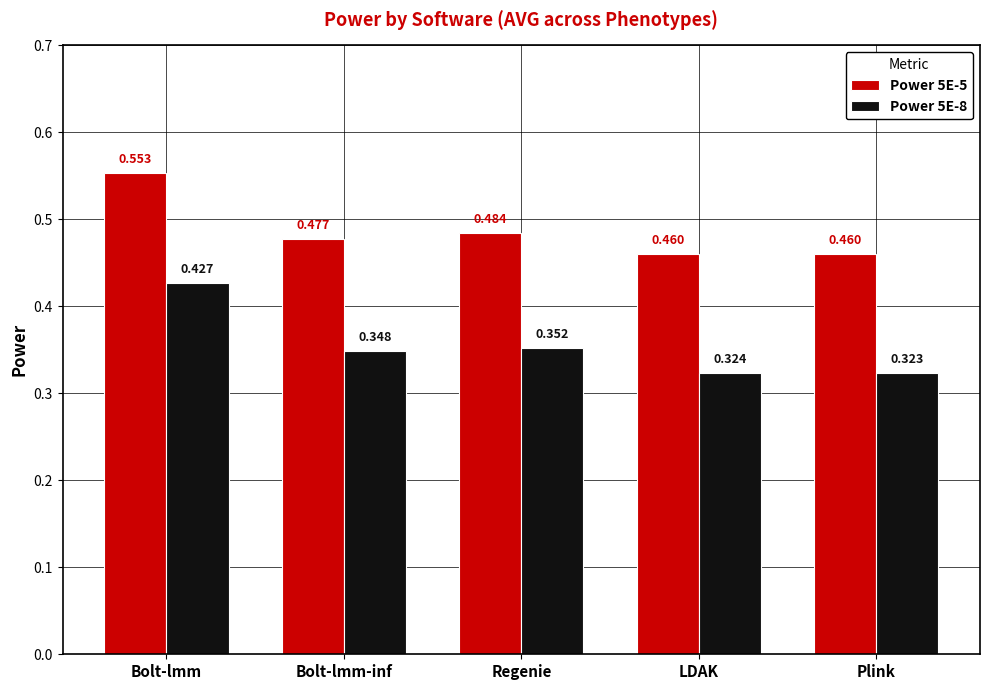

Count the Power 5E-8 values in the range 0 to 1.

5